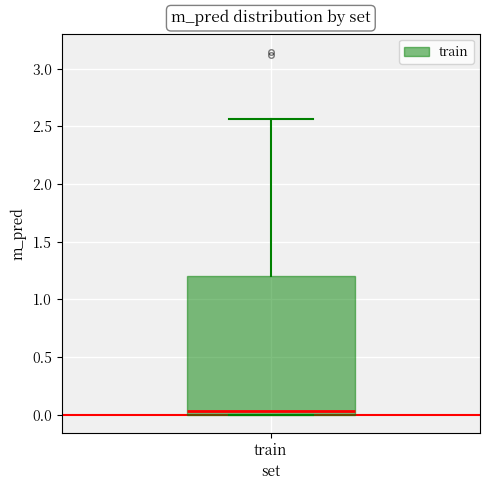

Transcribe this box plot: give where the median line is, the range the box spans, and where the two whiskers end, as read against the y-axis. The values are not printed on the chart, so give them approximately, as read against the axis.

median 0.05, box 0.00 to 1.20, whiskers 0.00 to 2.55